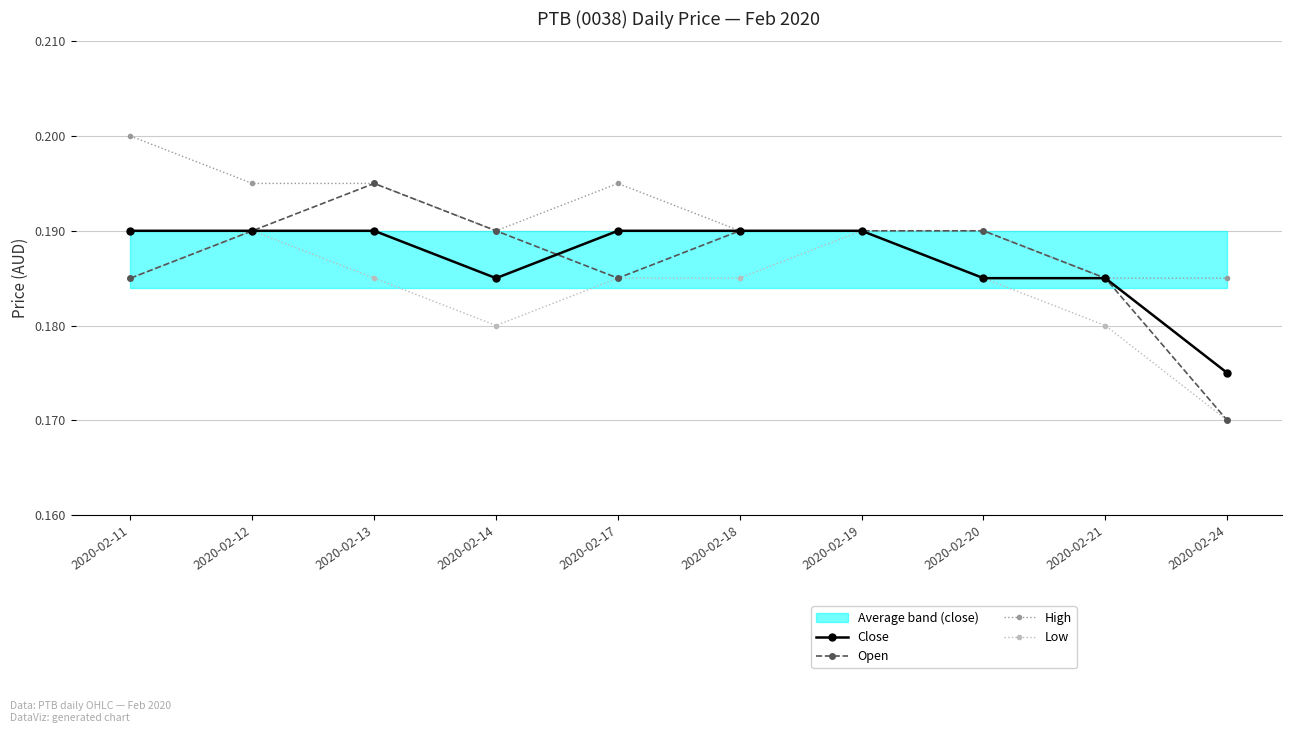

What is the maximum value for Open?

0.2